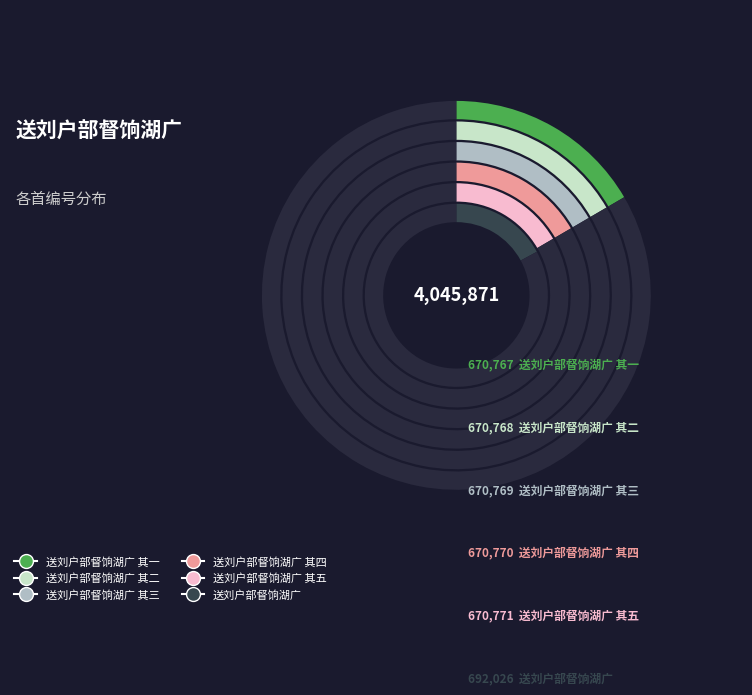

Does 送刘户部督饷湖广 其一 account for over 50% of the chart?

No